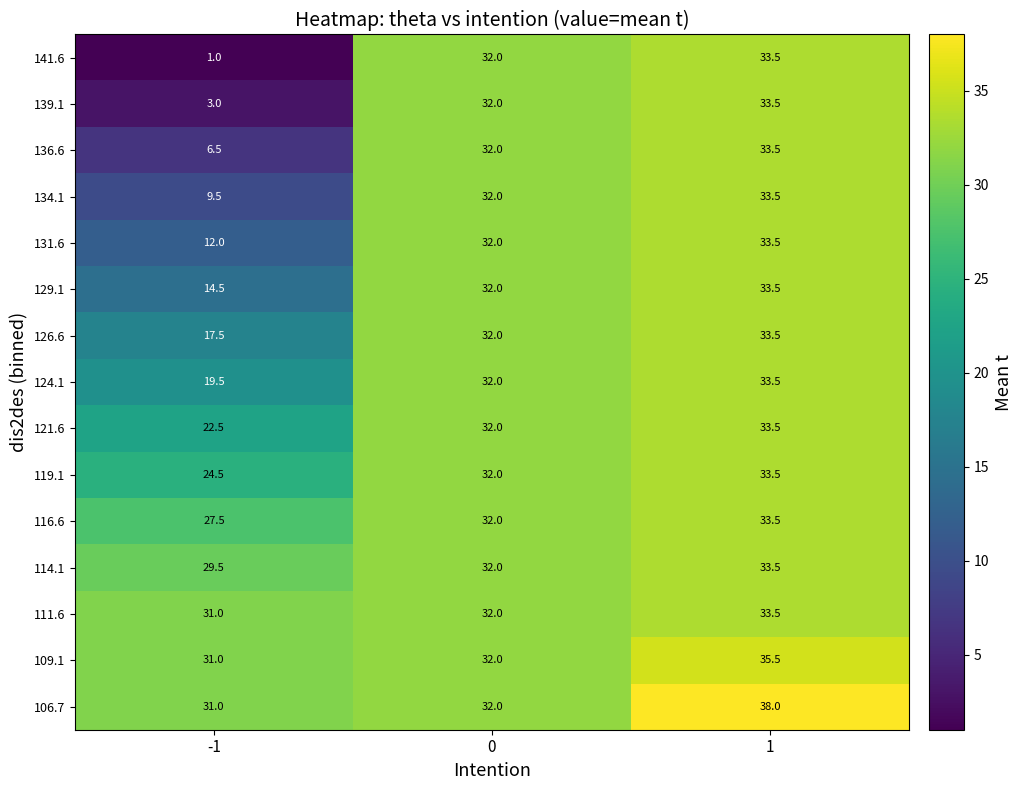

Which series has the widest spread of values?

141.6